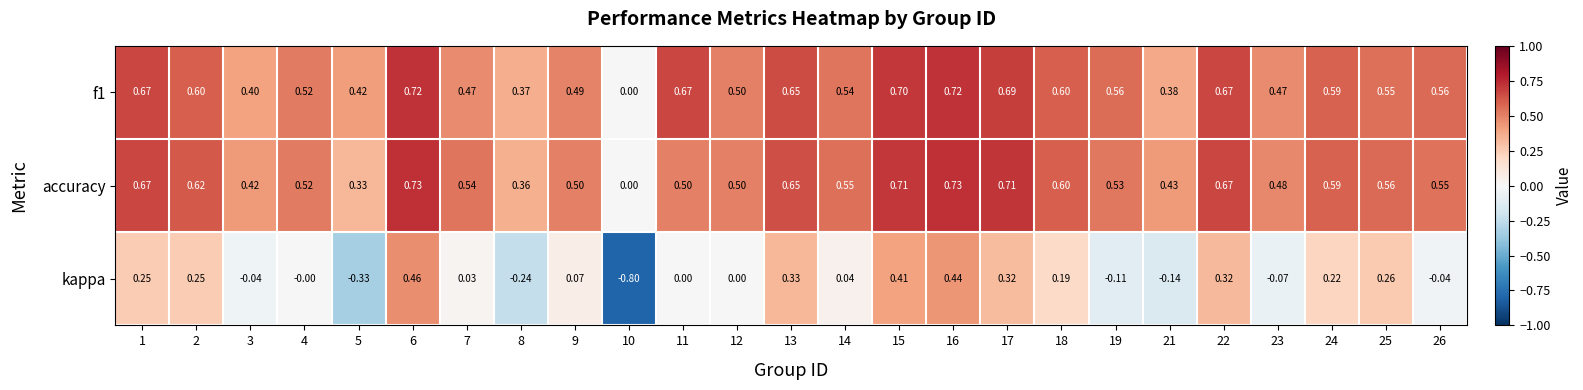

Which series has the widest spread of values?

kappa